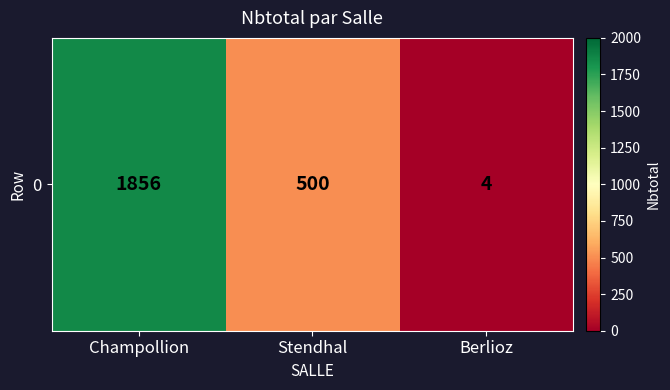

What is the greatest value displayed?

1856